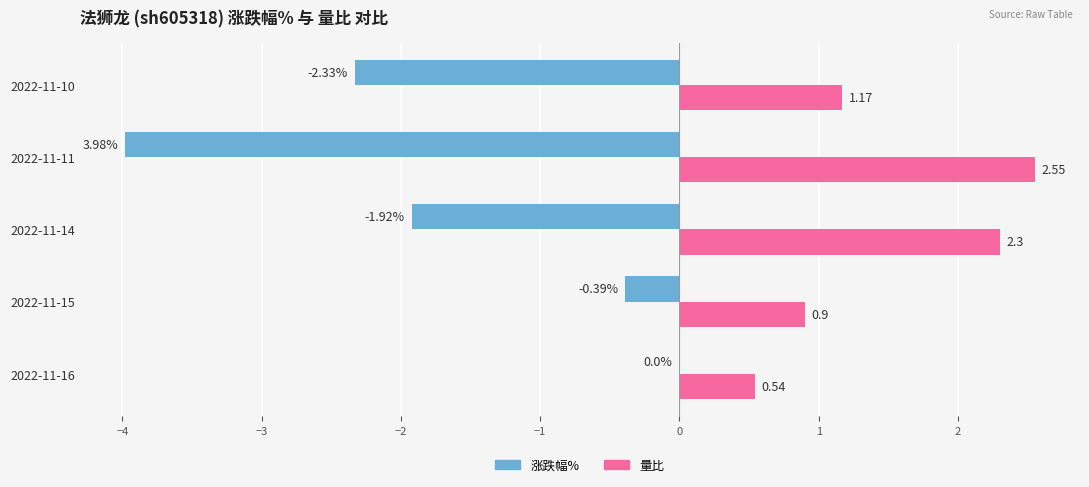

Where is 量比 nearest to the value 1?

2022-11-15